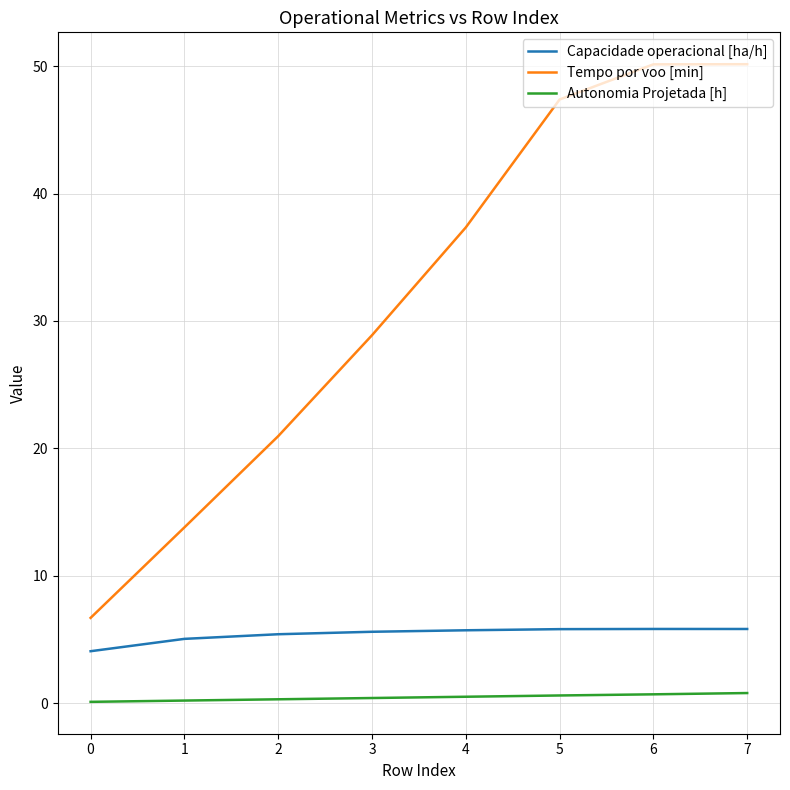

What is the sum of the Capacidade operacional [ha/h] values at 4 and 6?

11.6